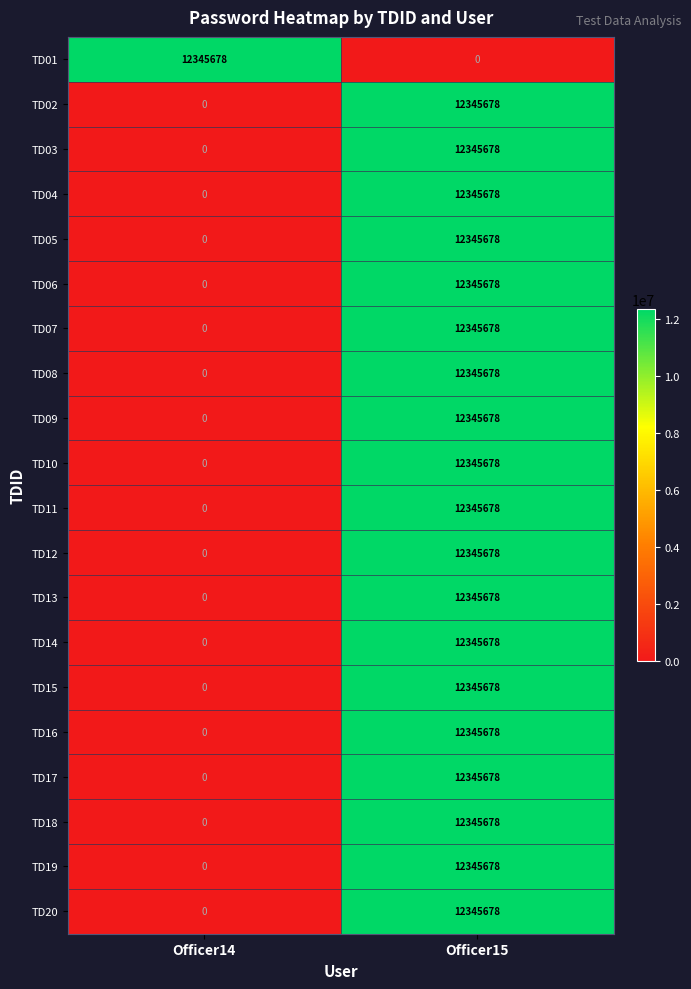

The value of TD12 at Officer14 is 0. True or false?

True